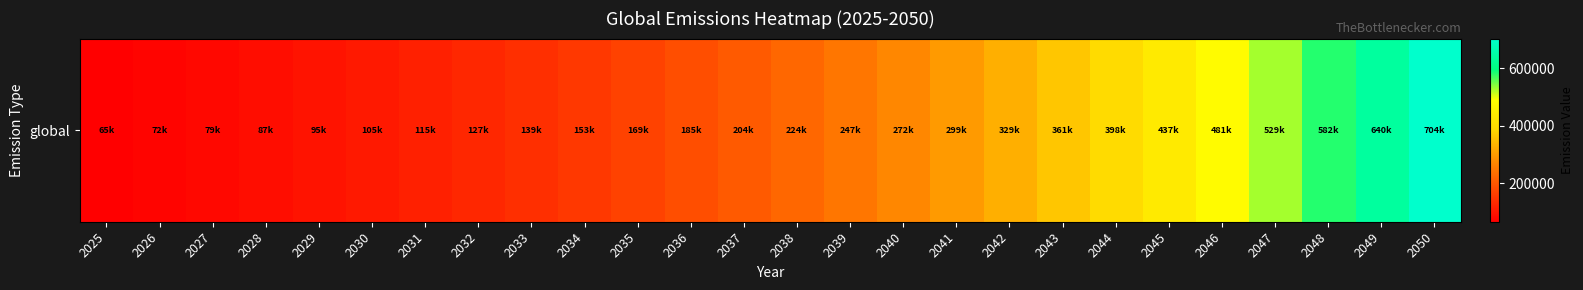

Between 2030 and 2041, which is larger?

2041